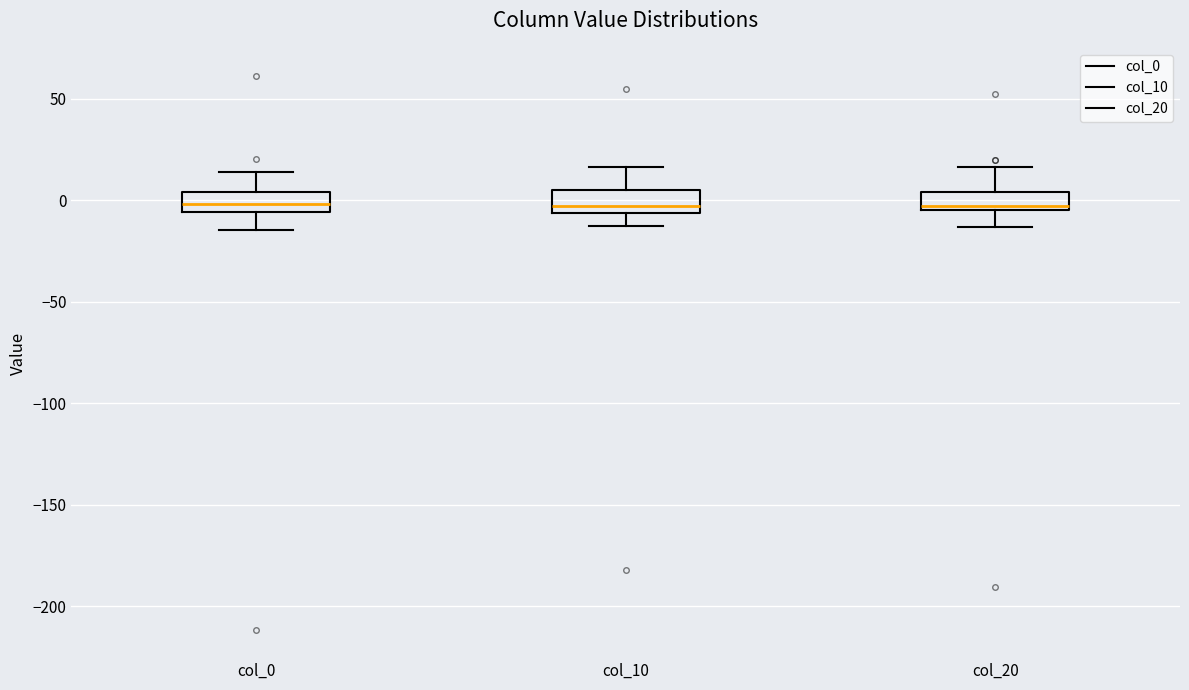

Reading left to right, transcribe this box plot: for each box, give where its median line is, the range the box spans, and where its two whiskers end, as read against the y-axis. The values are not printed on the chart, so give them approximately, as read against the axis.

col_0: median 0, box -5 to 5, whiskers -15 to 15
col_10: median -5 (just above the box's lower edge), box -5 to 5, whiskers -10 to 15
col_20: median -5 (just above the box's lower edge), box -5 to 5, whiskers -15 to 15